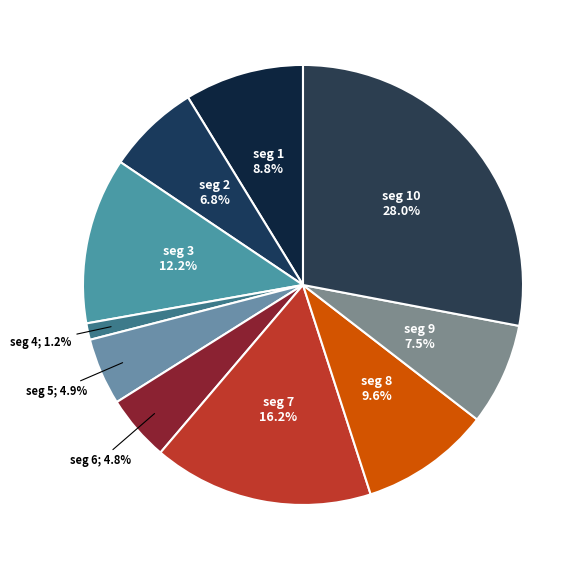

Which category has the smallest portion of the pie?

signal segment 4